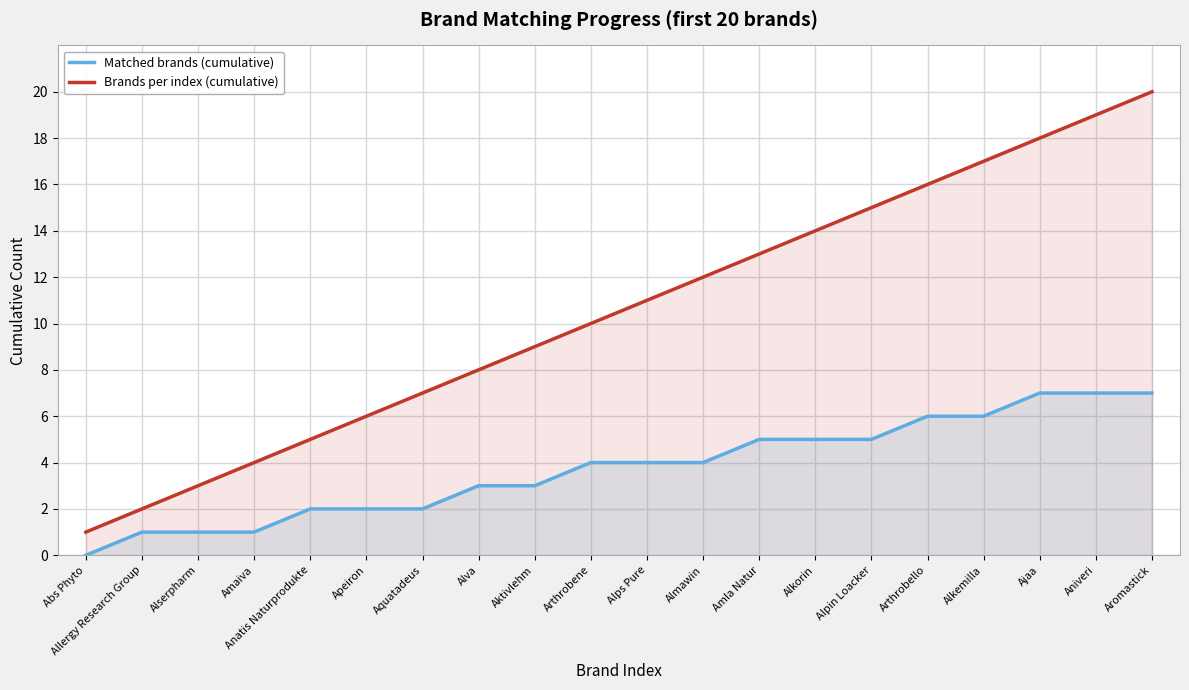

At which label does Brands per index (cumulative) first exceed 11?

Almawin